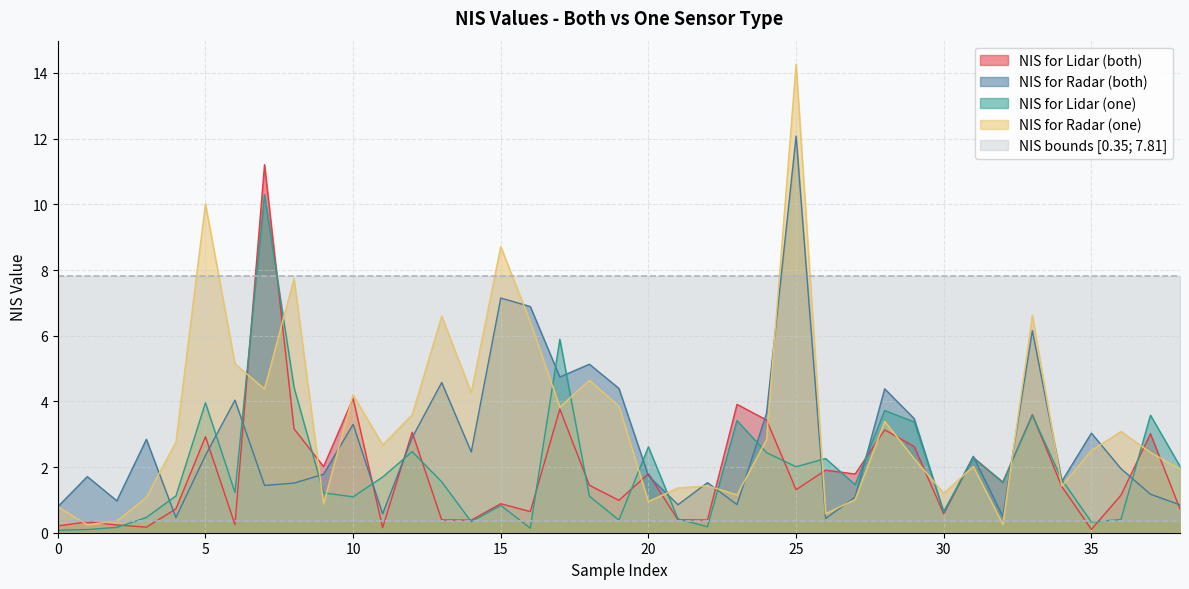

What is the difference between the maximum and minimum values in the NIS for Radar (both) series?

11.6